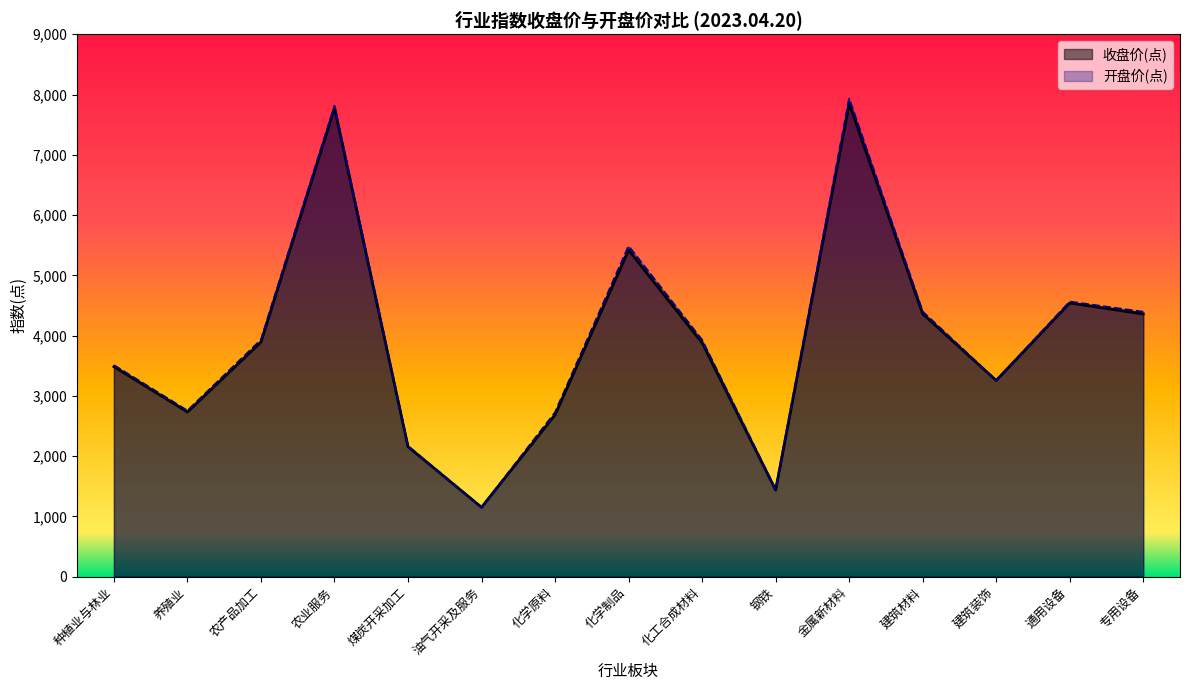

At which category does 收盘价(点) reach its first local valley?

养殖业